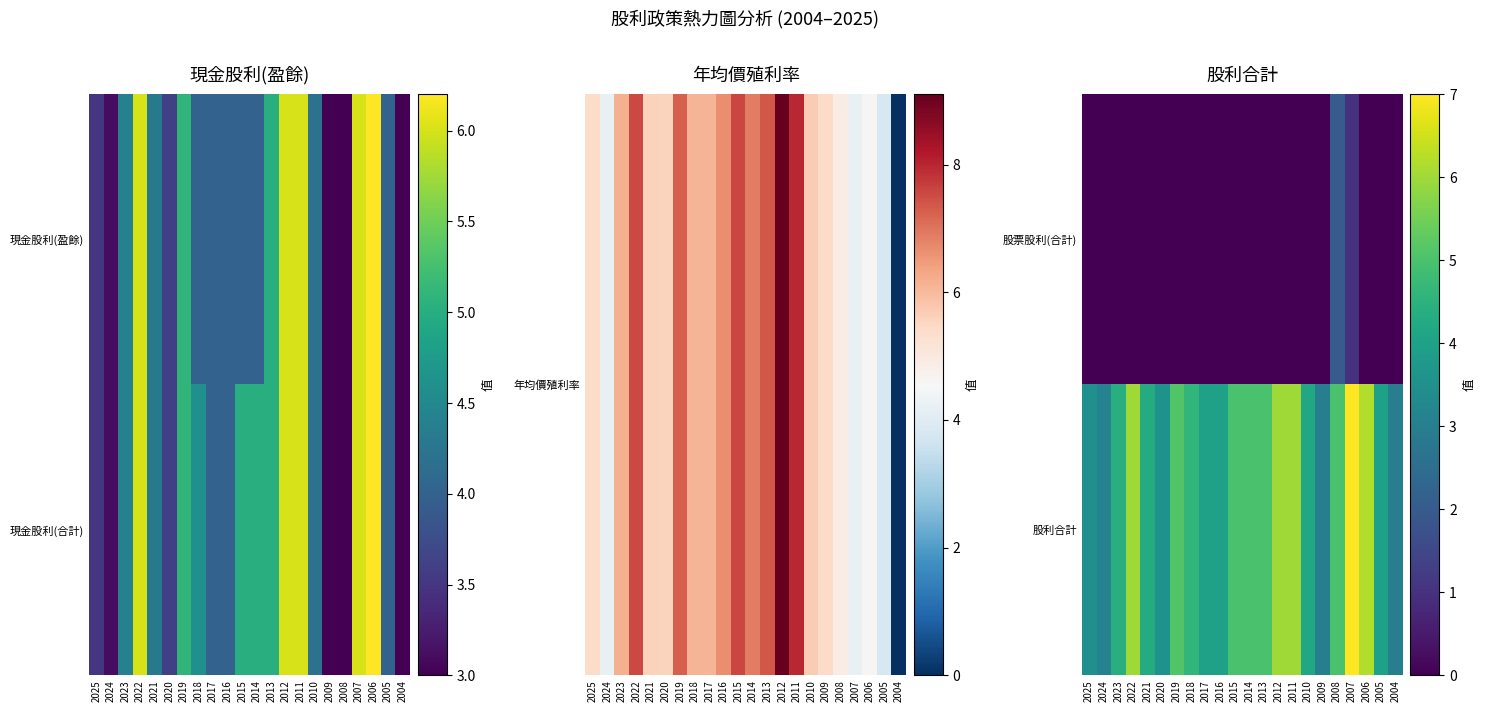

What is the spread (max minus min) of values at 2013?

5.0